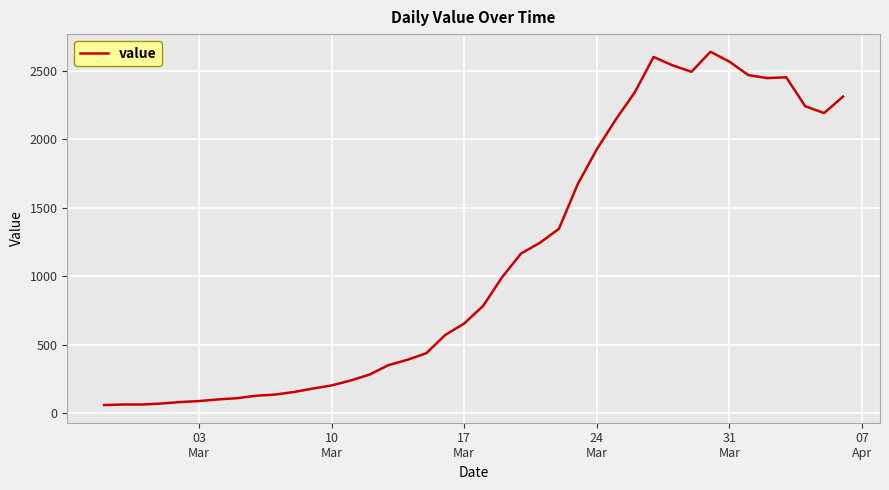

What is the minimum value shown in the chart?

61